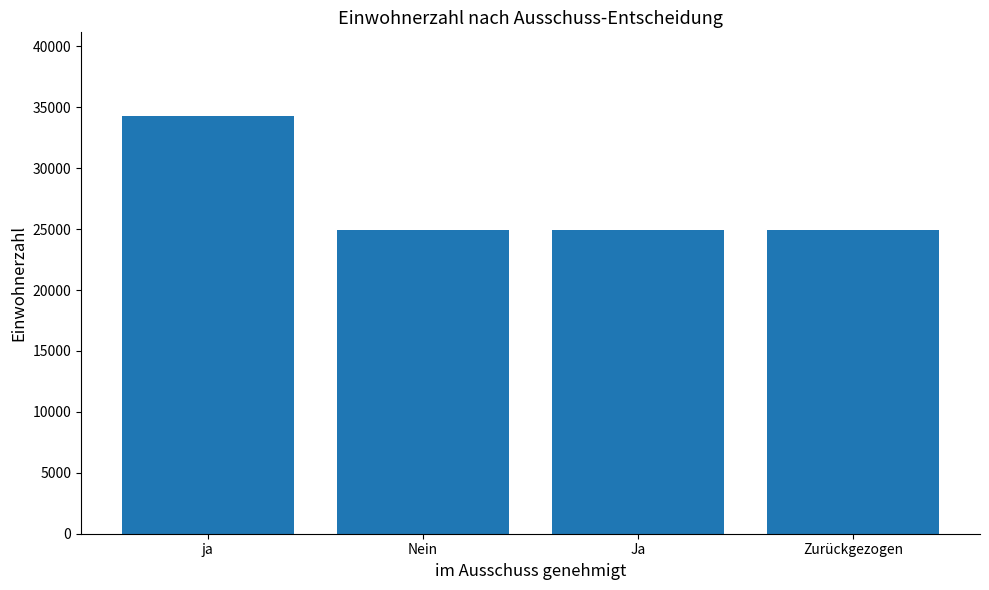

What is the label of the 4th bar from the left?

Zurückgezogen